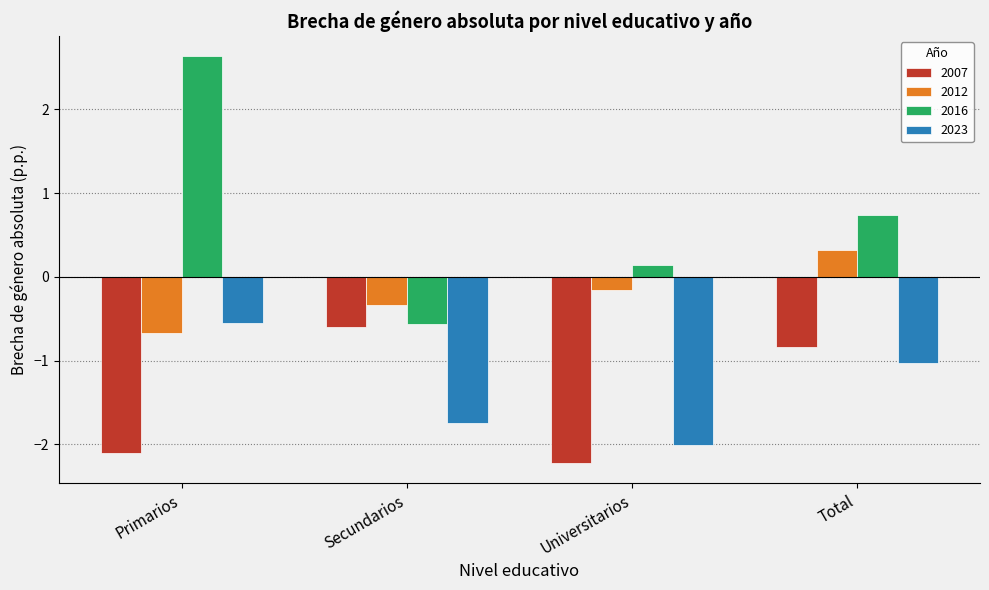

Does the chart contain stacked bars?

No